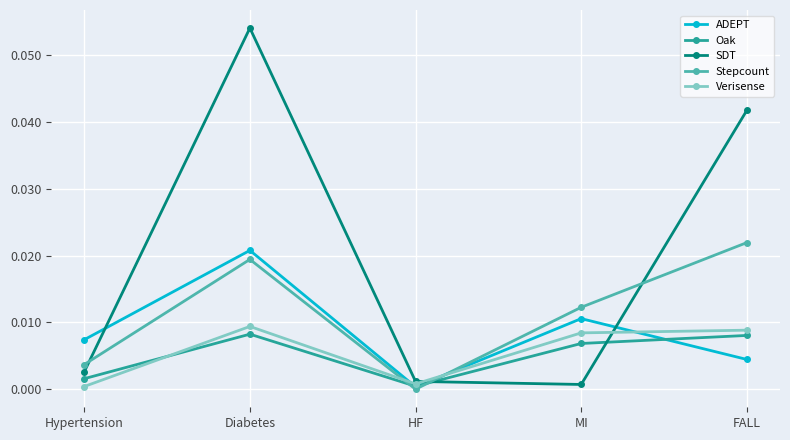

Between Hypertension and HF, which series saw the biggest shift?

ADEPT